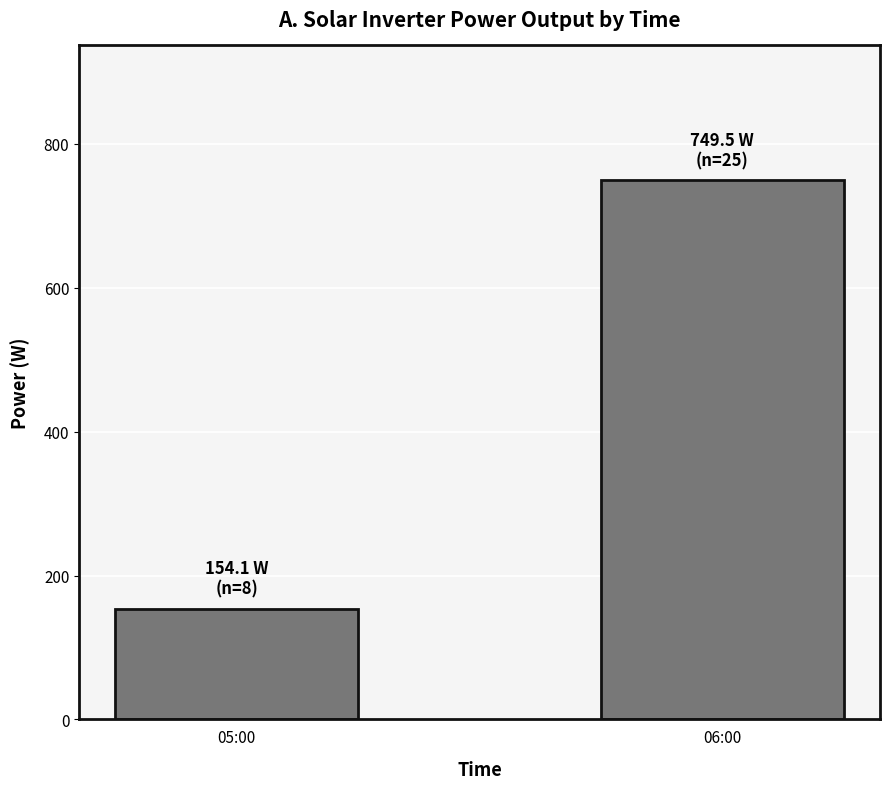

What is the sum of all values?

903.6